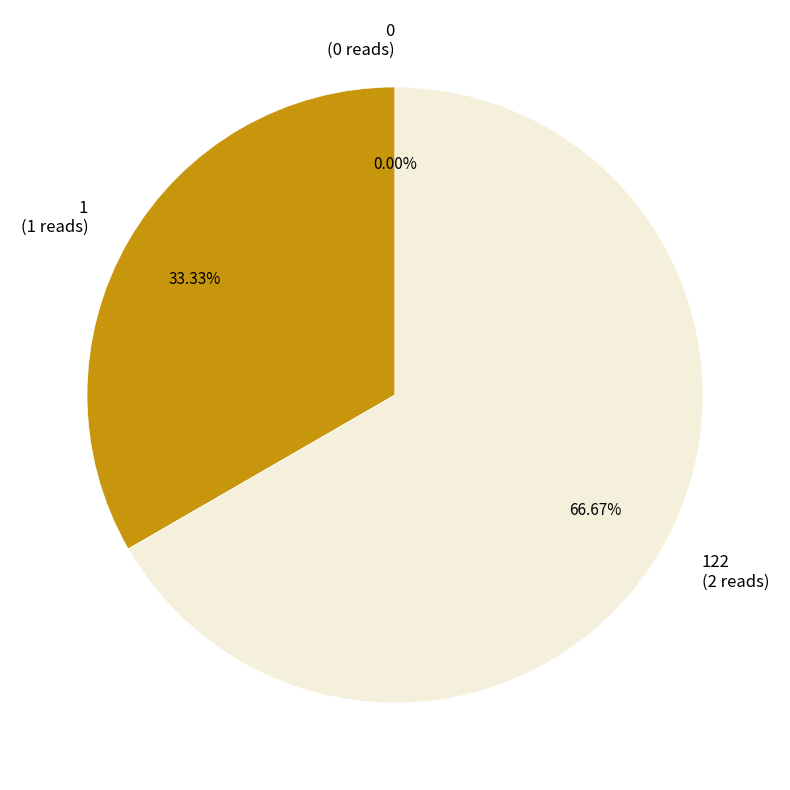

How much of the chart is everything except 122?

33.3%